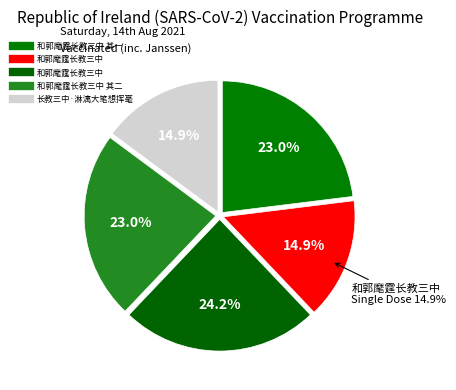

Combined, do 和郭麾霆长教三中 其一 and 和郭麾霆长教三中 account for over 50%?

No